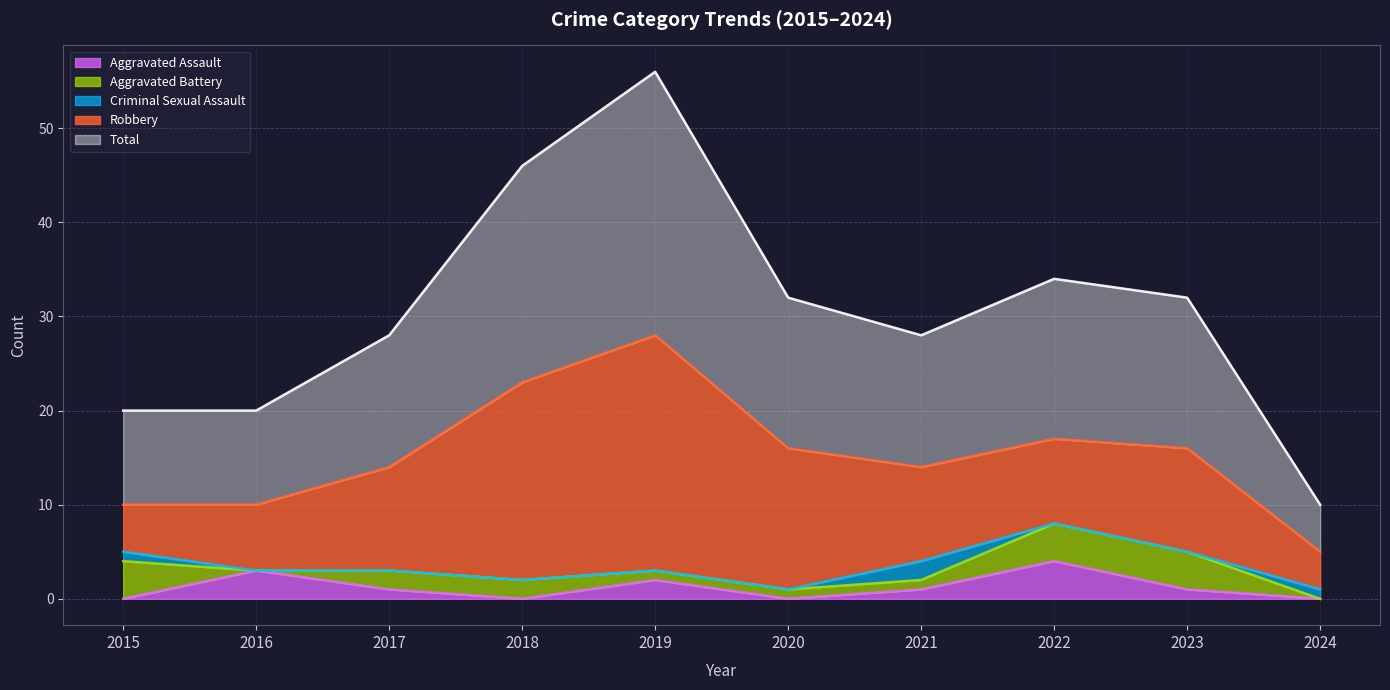

Is it true that Criminal Sexual Assault equals 0 at 2019?

True